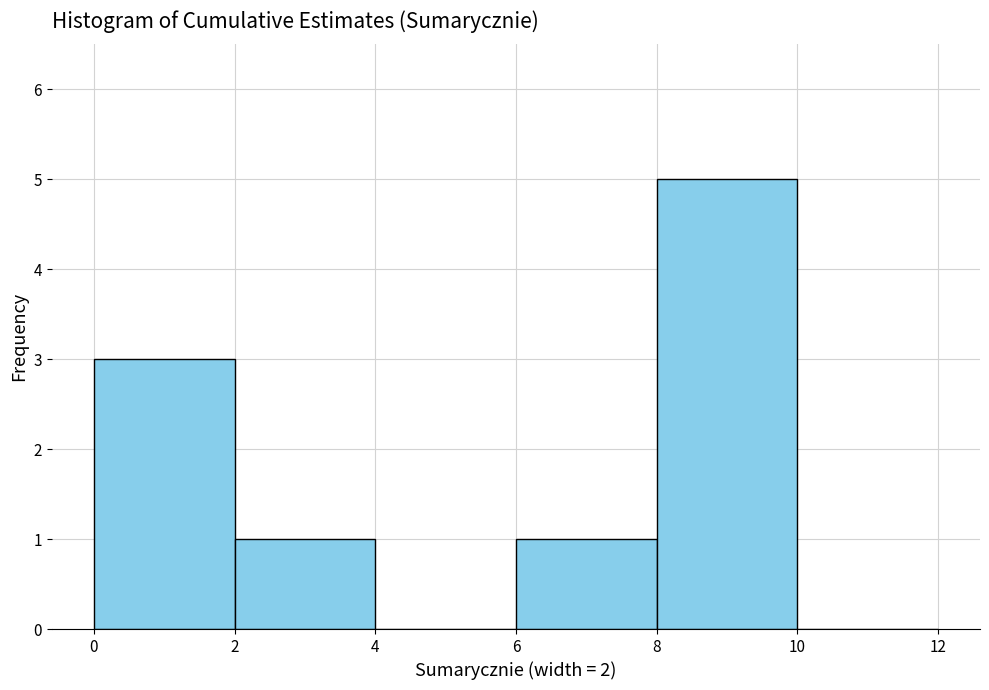

Which range on the x-axis has the tallest bar?

8 to 10